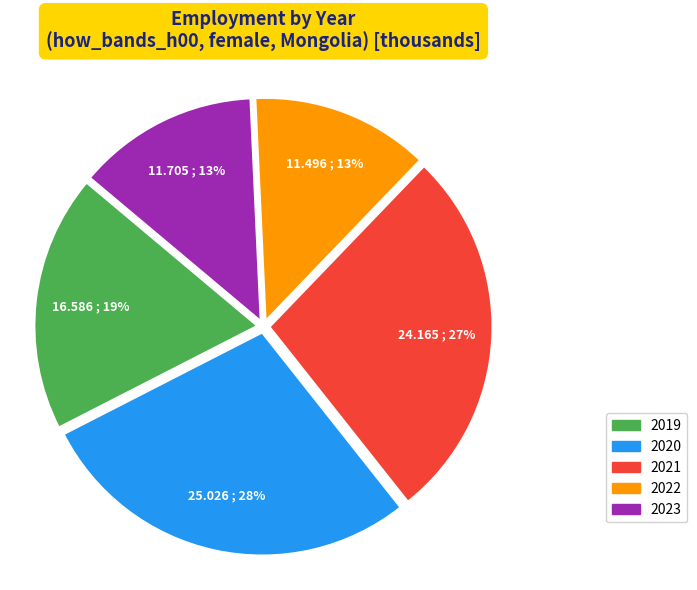

Does 2020 represent more than half of the total?

No